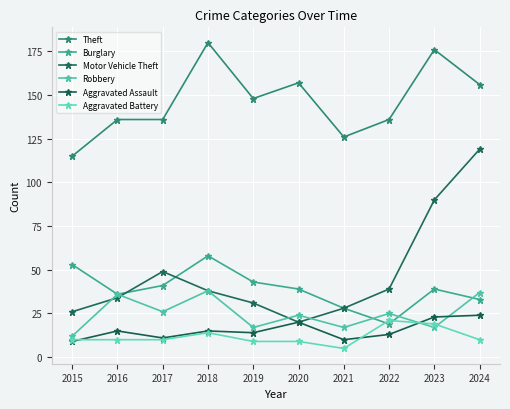

What is the smallest value displayed?

5